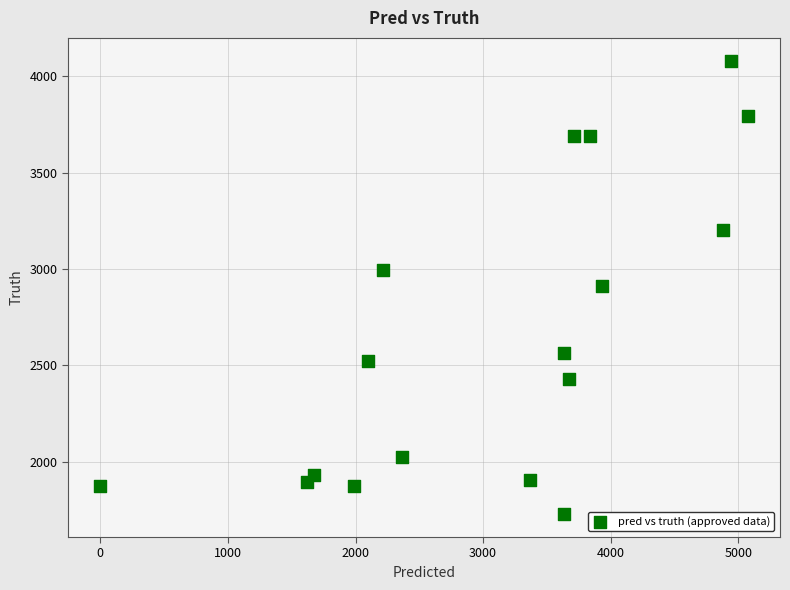

What is the range of Y values (max minus min)?

2354